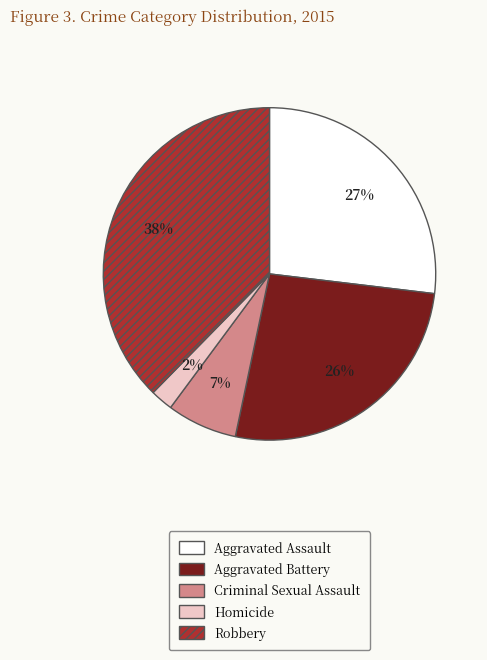

To the nearest percent, what percentage of the pie is Aggravated Battery?

26%